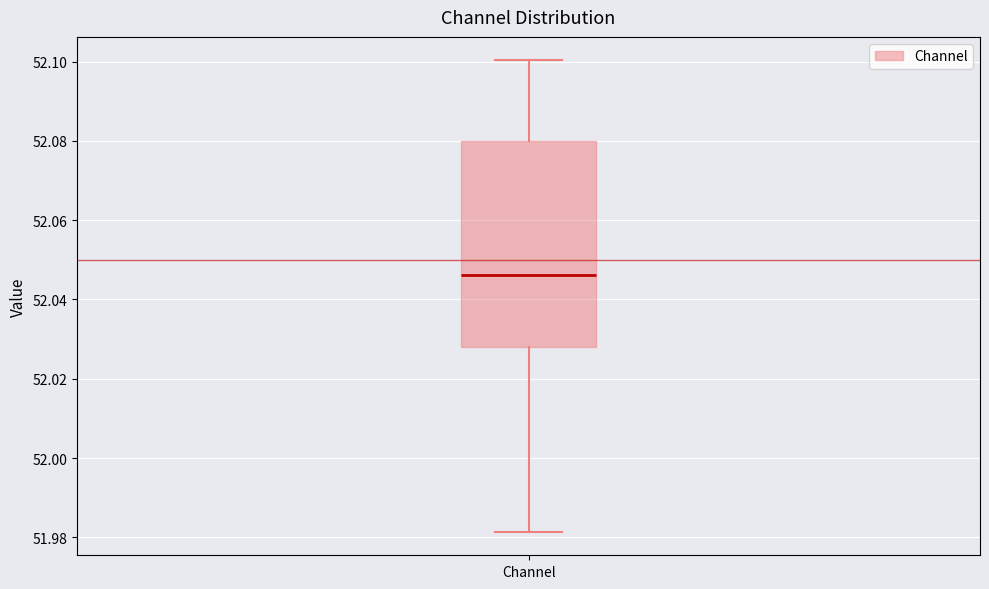

Where is the lower edge of the box for Channel on the y-axis? The values are not printed on the chart, so give them approximately, as read against the axis.

52.028